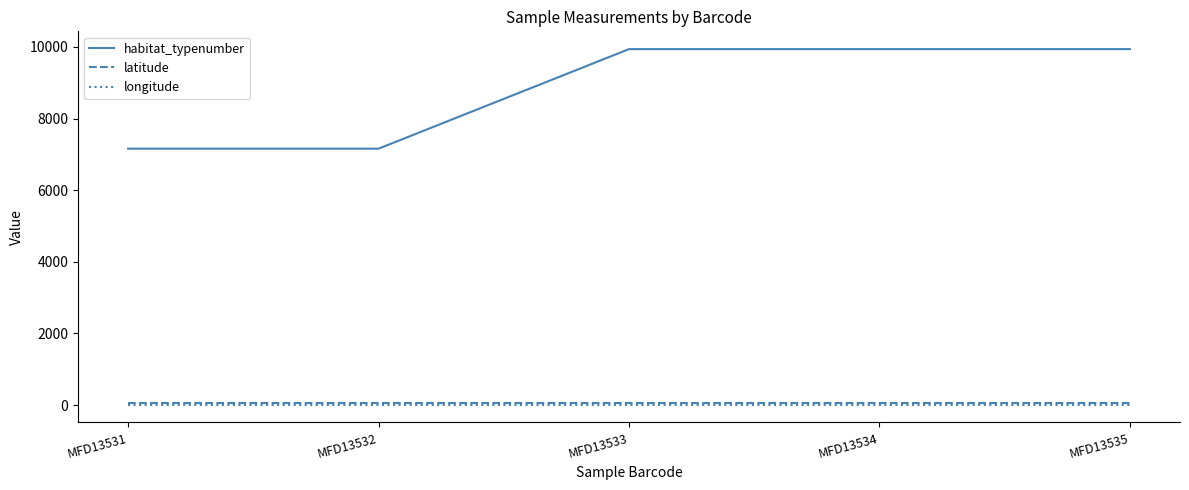

Does the chart have visible grid lines?

No